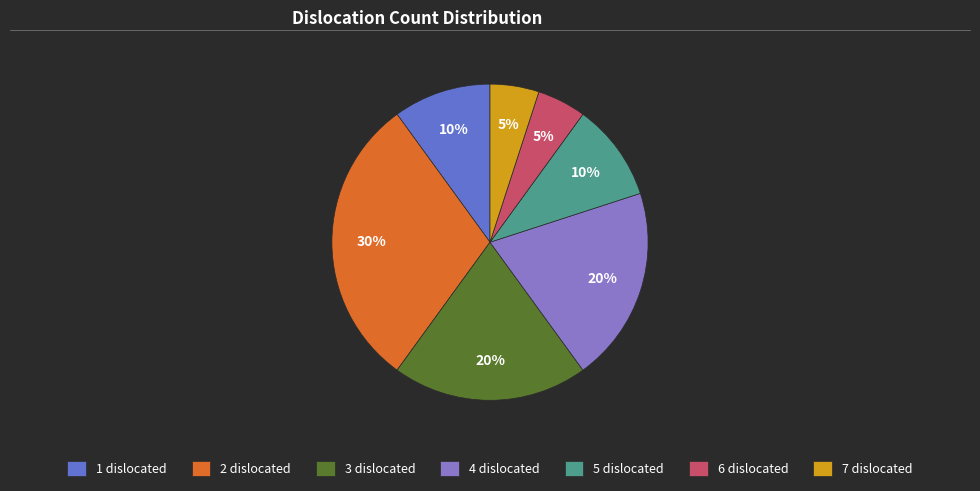

What percentage is the 3 dislocated slice, to the nearest percent?

20%